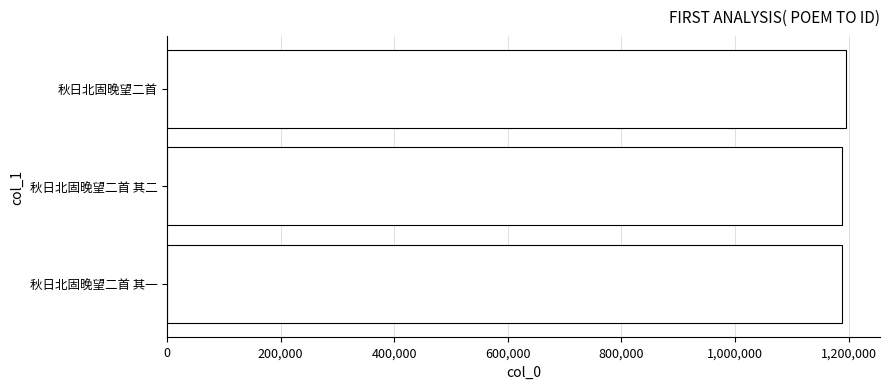

Approximately how many times larger is the value at 秋日北固晚望二首 其二 compared to 秋日北固晚望二首?

1.0